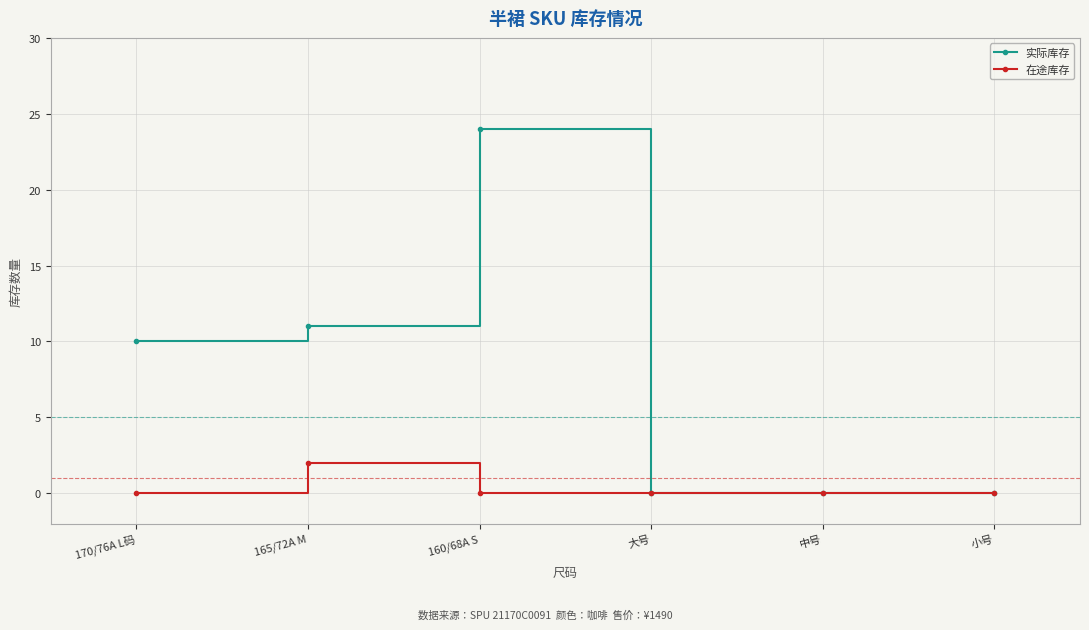

Is this an area chart (filled region under the line)?

No